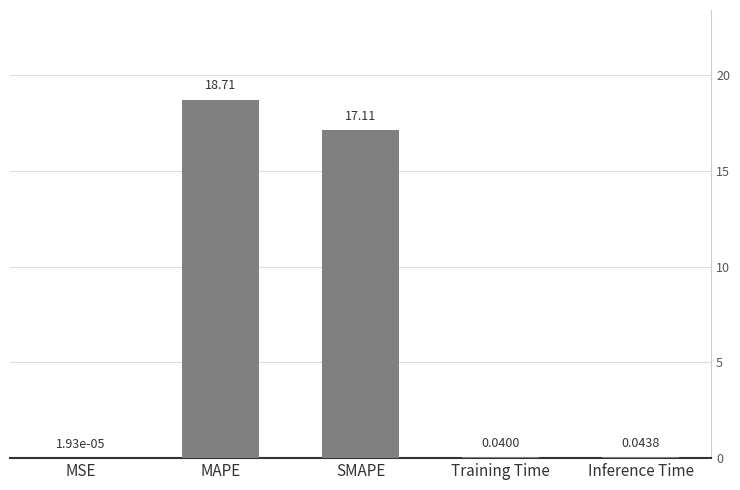

Between SMAPE and MSE, which is larger?

SMAPE